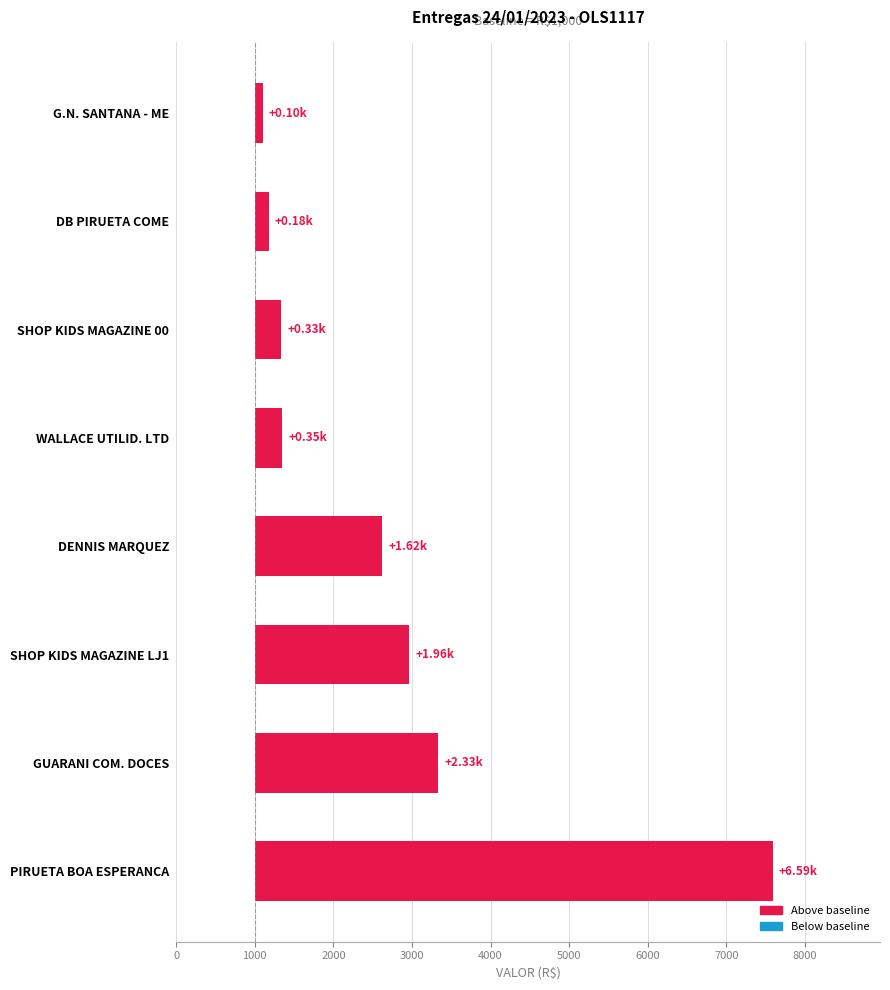

How many values exceed 1617?

4